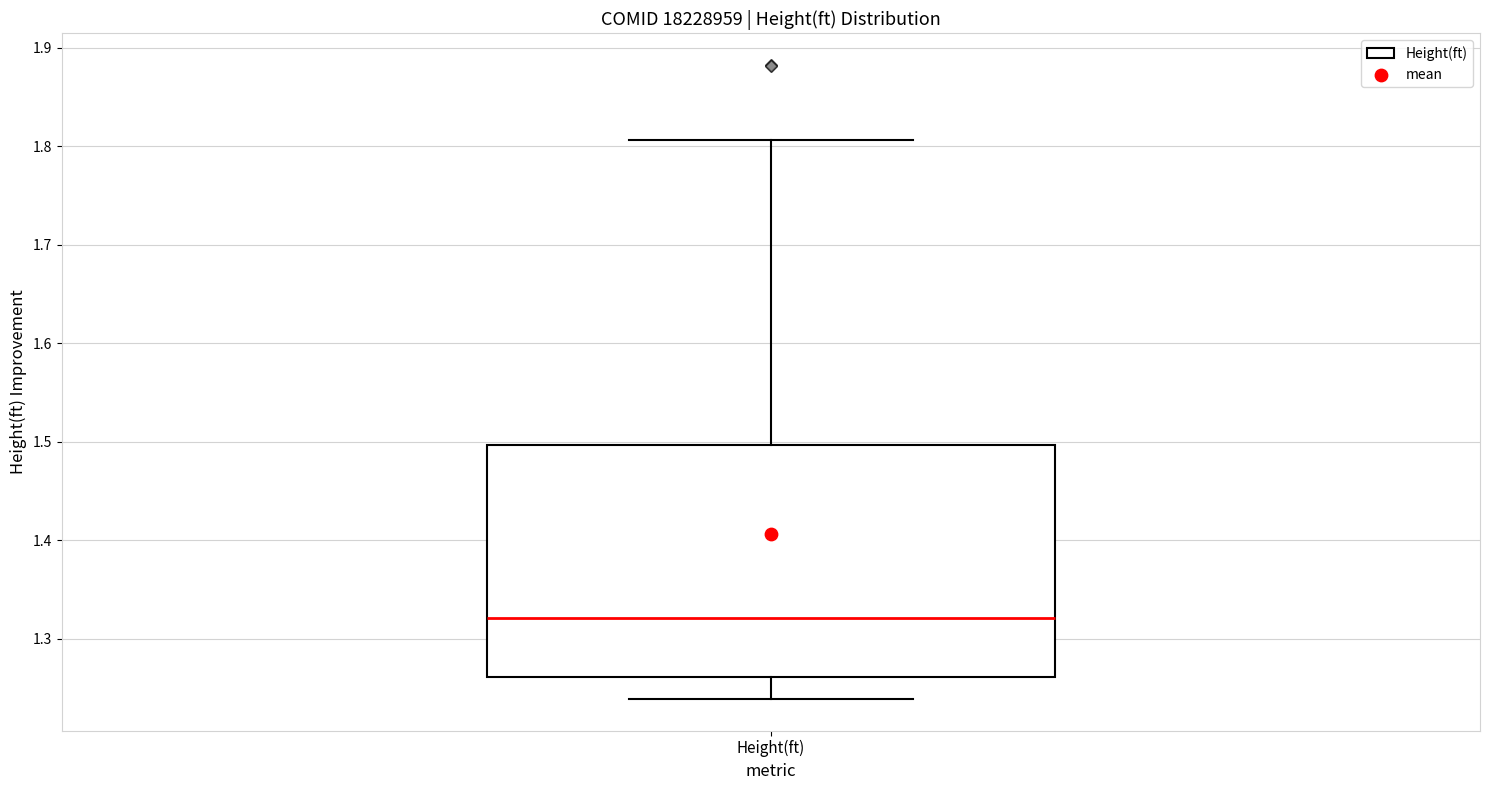

Read this box plot against the y-axis: the position of the median line, the range covered by the box, and the ends of both whiskers. The values are not printed on the chart, so give them approximately, as read against the axis.

median 1.32, box 1.26 to 1.50, whiskers 1.24 to 1.81